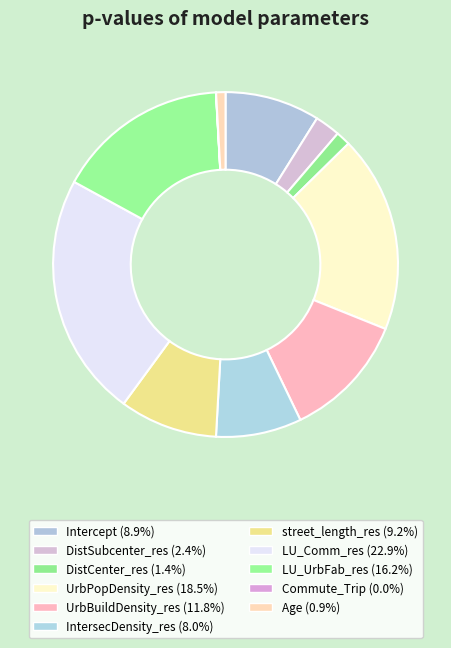

Is it true that Age is 1% of the pie?

True